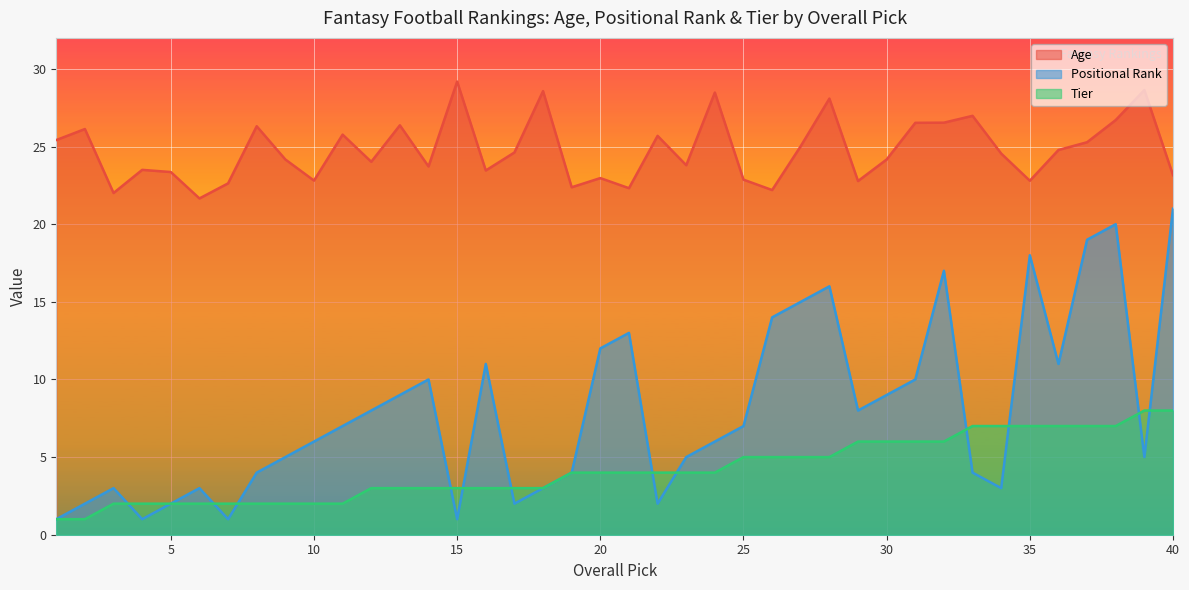

What is the value of the Age point at the 36th from the left?

24.8